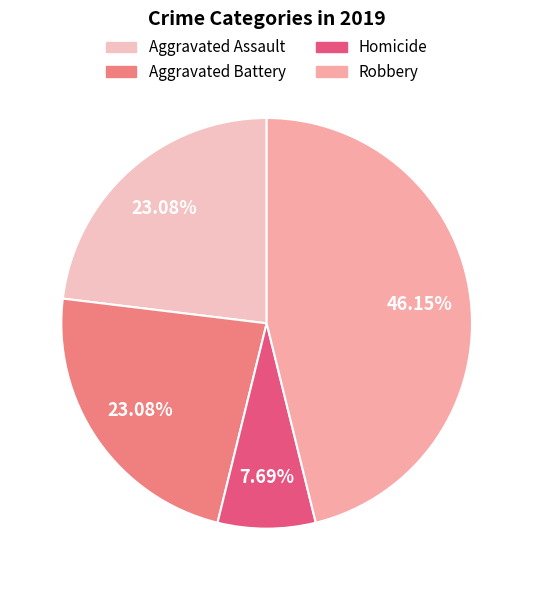

Count the number of slices in the pie.

4